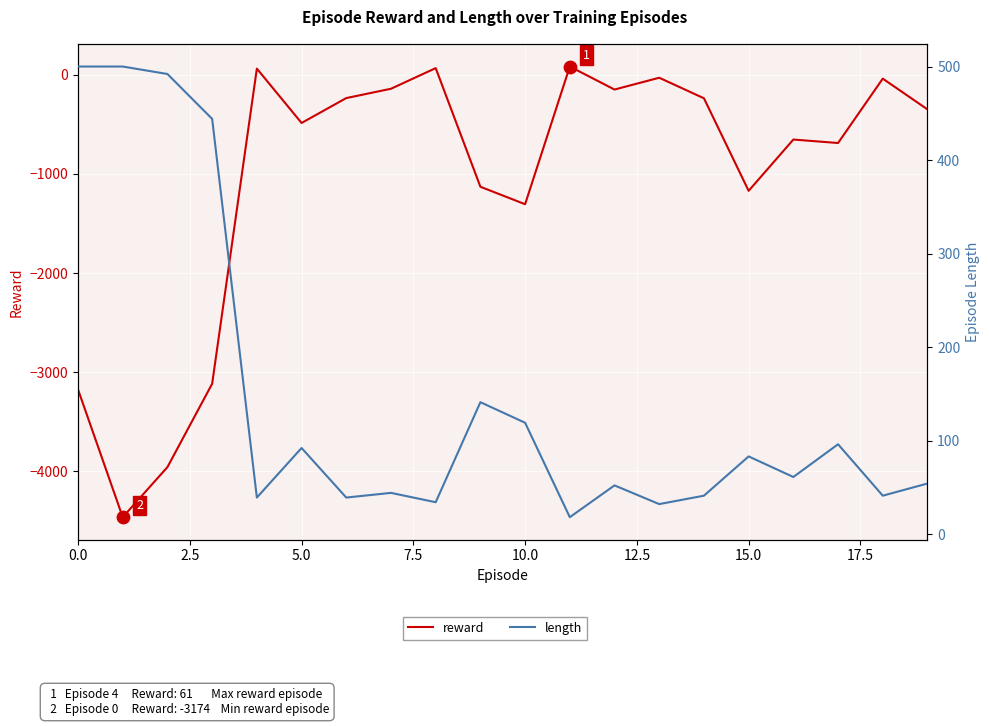

Which series has the largest Y range (max minus min)?

reward